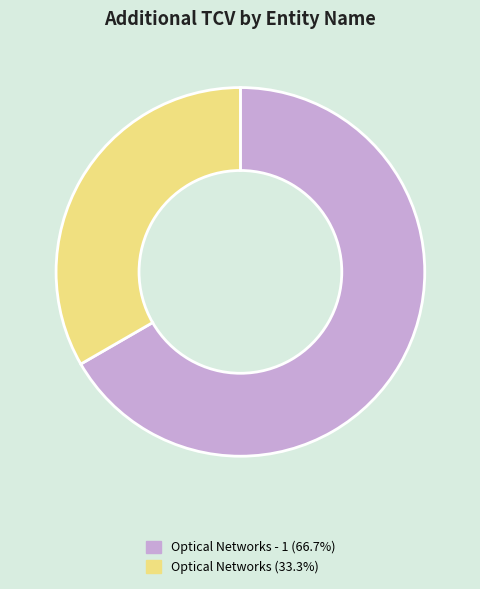

Does any single category account for the majority?

Yes